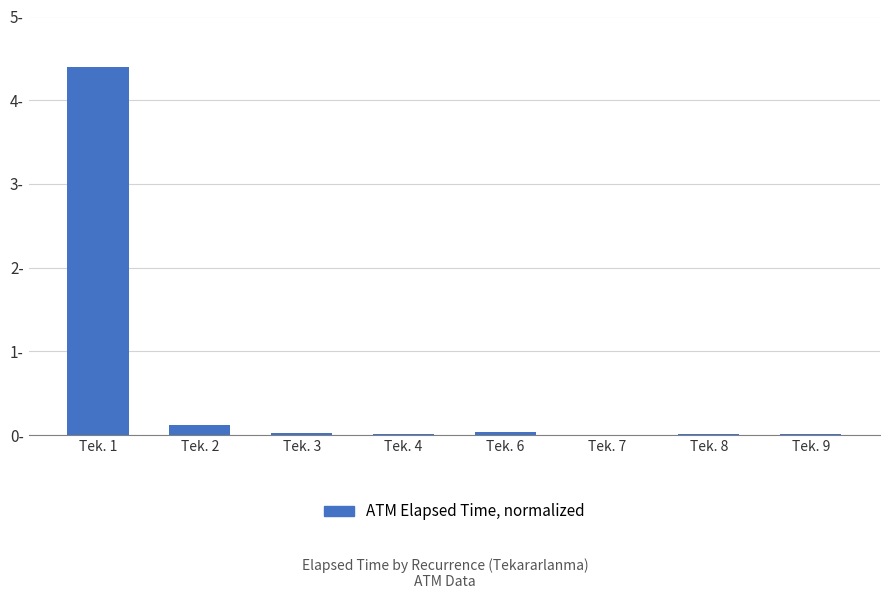

Reading left to right, transcribe all the data shown in this chart.

4.4	0.1	0.0	0.0	0.0	0.0	0.0	0.0